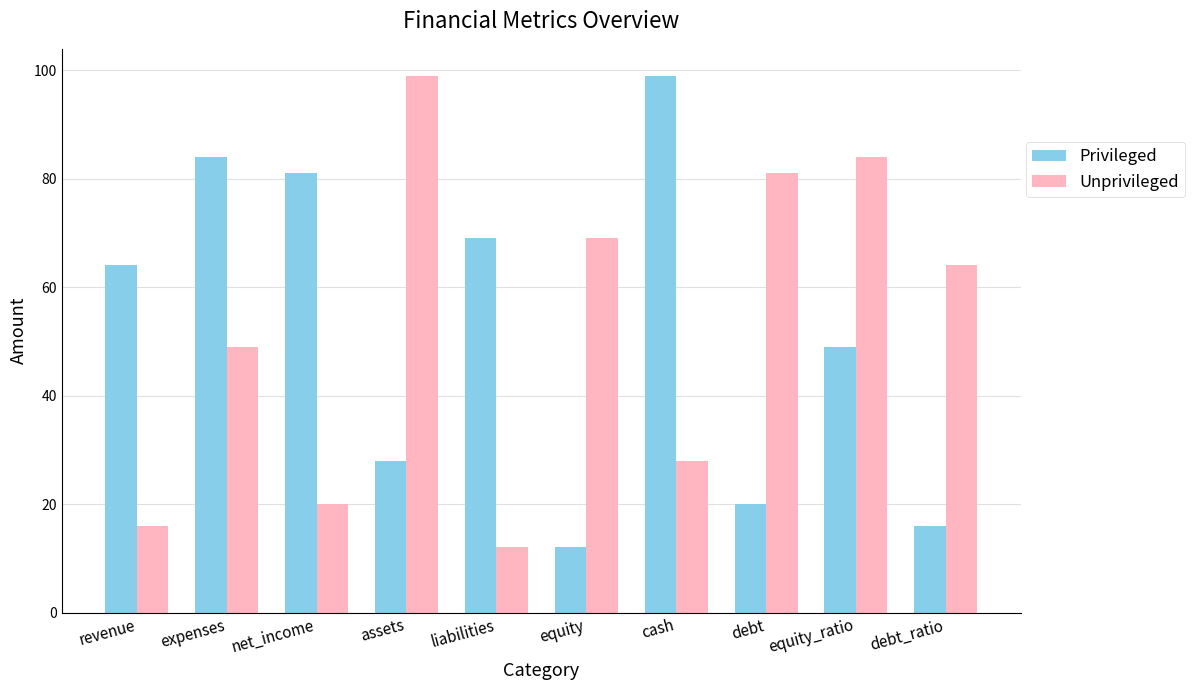

What is the difference between the maximum and minimum values in the Unprivileged series?

87